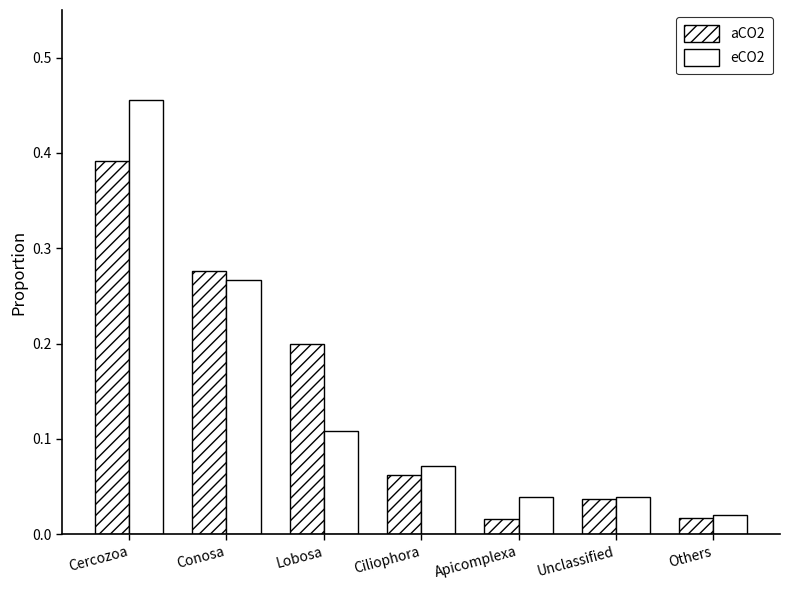

How many bars are there in total?

14